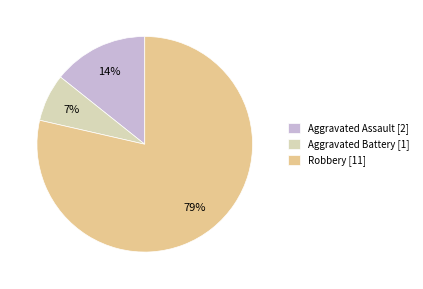

Does any single category account for the majority?

Yes